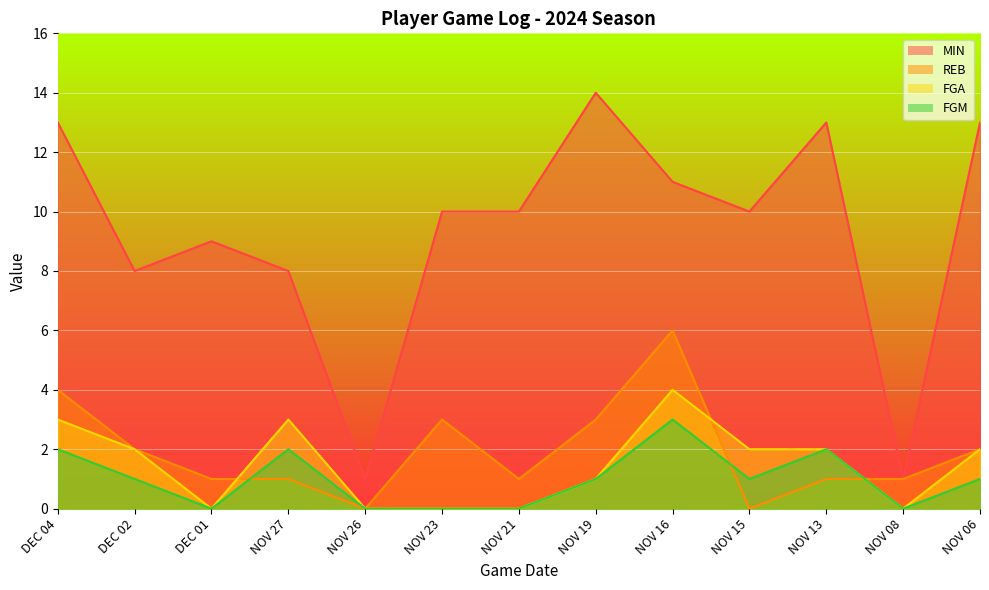

True or false: MIN has more than 0 points higher than both neighbors.

True